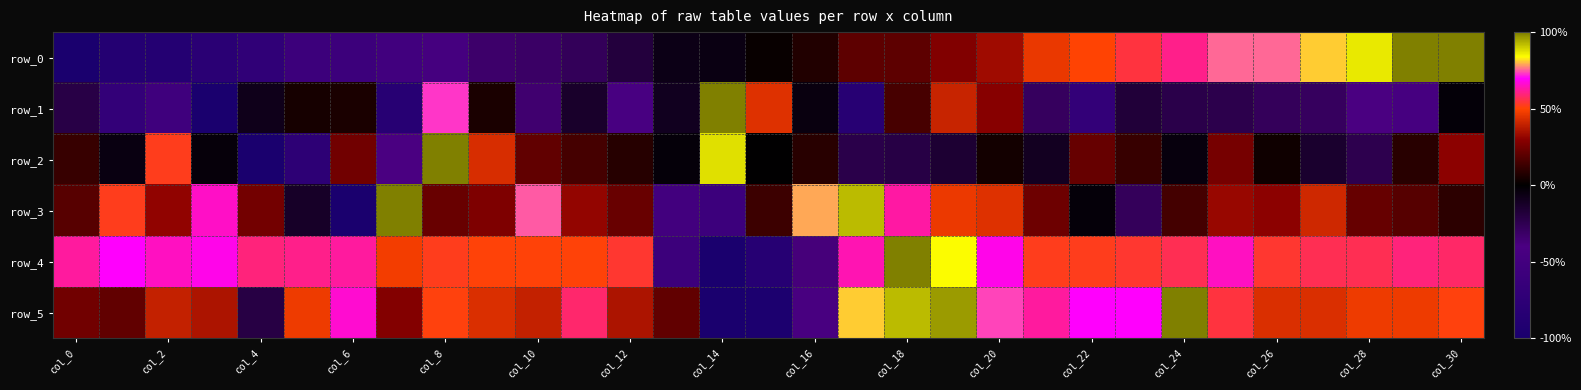

What is the difference between the second highest and second lowest values in the row_4 series?

1.7